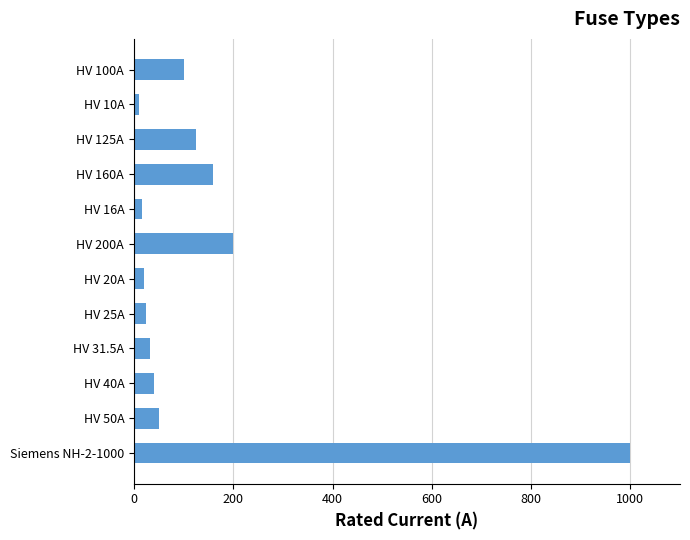

Which has a higher value, Siemens NH-2-1000 or HV 50A?

Siemens NH-2-1000